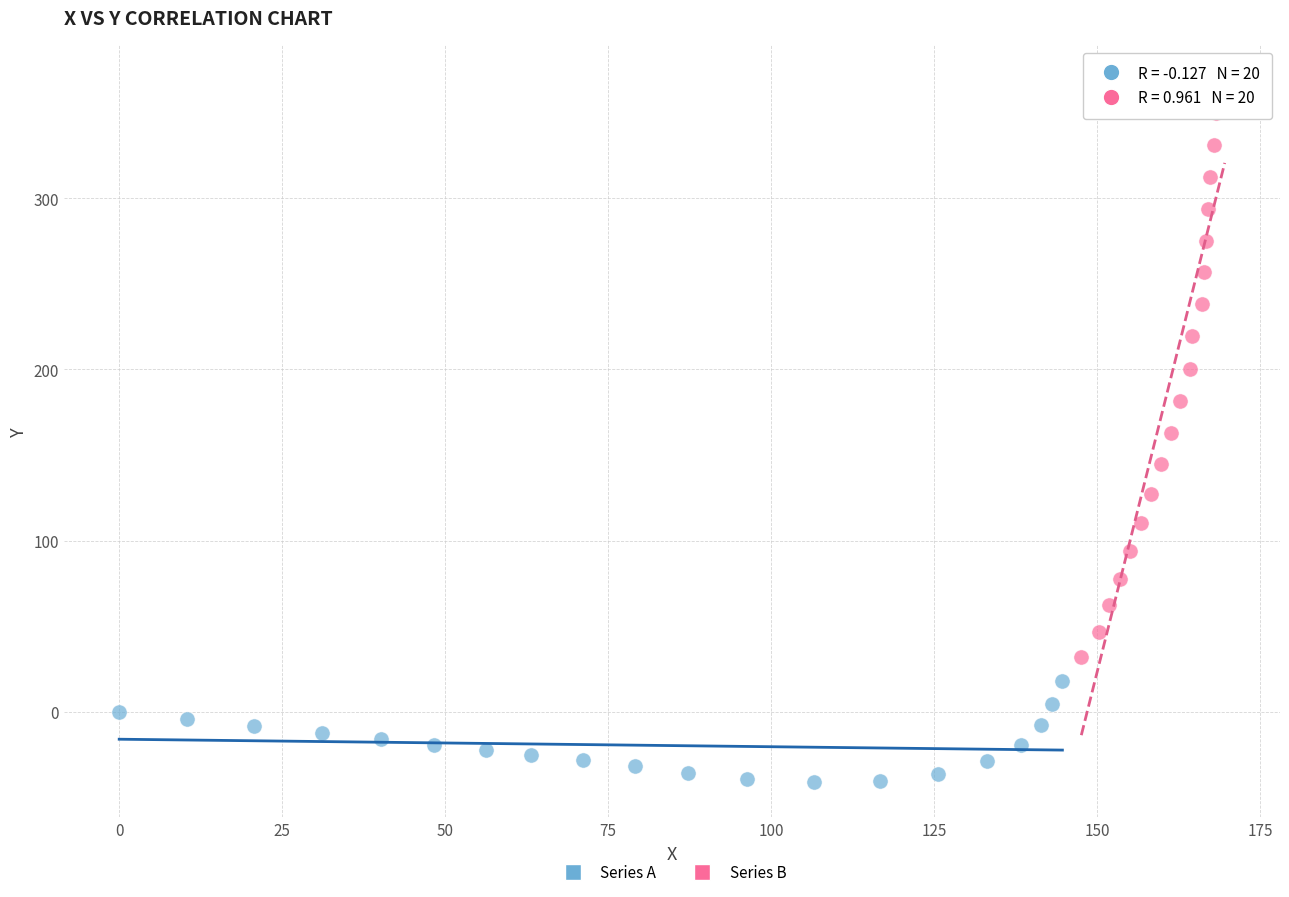

Which series contains the highest Y value?

Series B